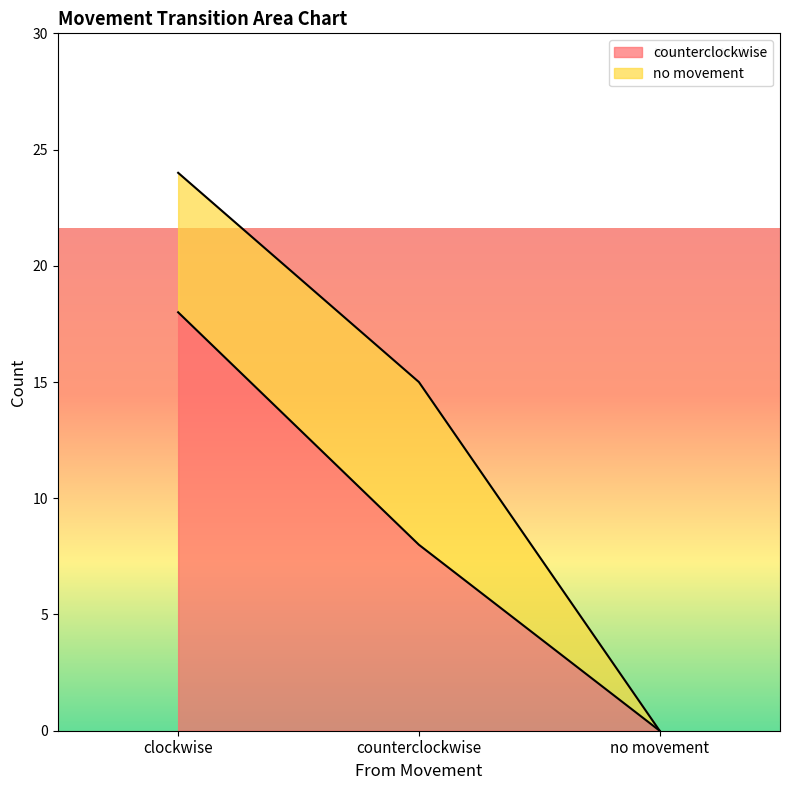

What is the difference between the values at clockwise and counterclockwise?

10